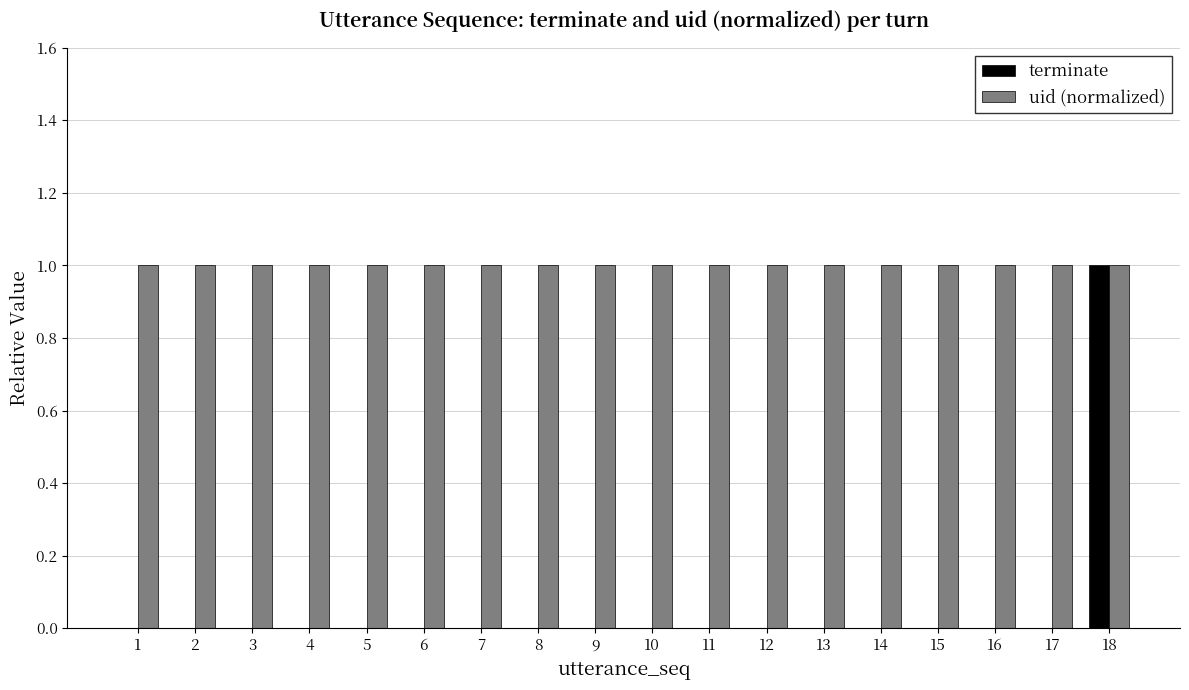

Reading right to left, what are all the values shown in this chart?

terminate: 18=1	17=0	16=0	15=0	14=0	13=0	12=0	11=0	10=0	9=0	8=0	7=0	6=0	5=0	4=0	3=0	2=0	1=0
uid (normalized): 18=1	17=1	16=1	15=1	14=1	13=1	12=1	11=1	10=1	9=1	8=1	7=1	6=1	5=1	4=1	3=1	2=1	1=1